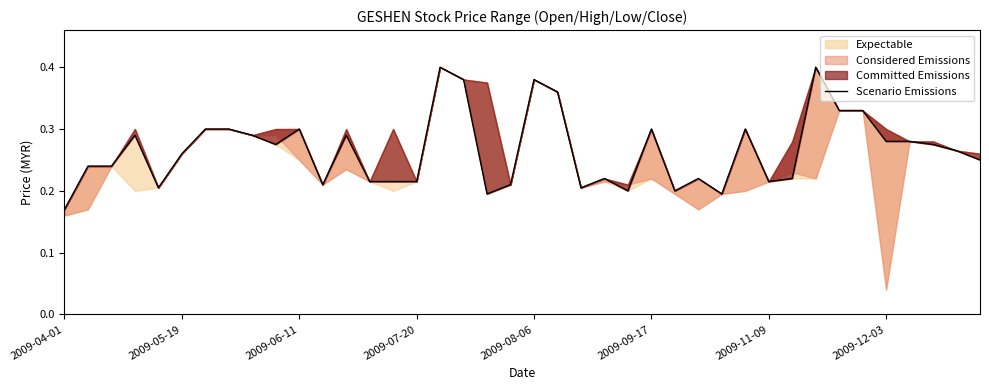

Between 28 and 8, which is larger?

8